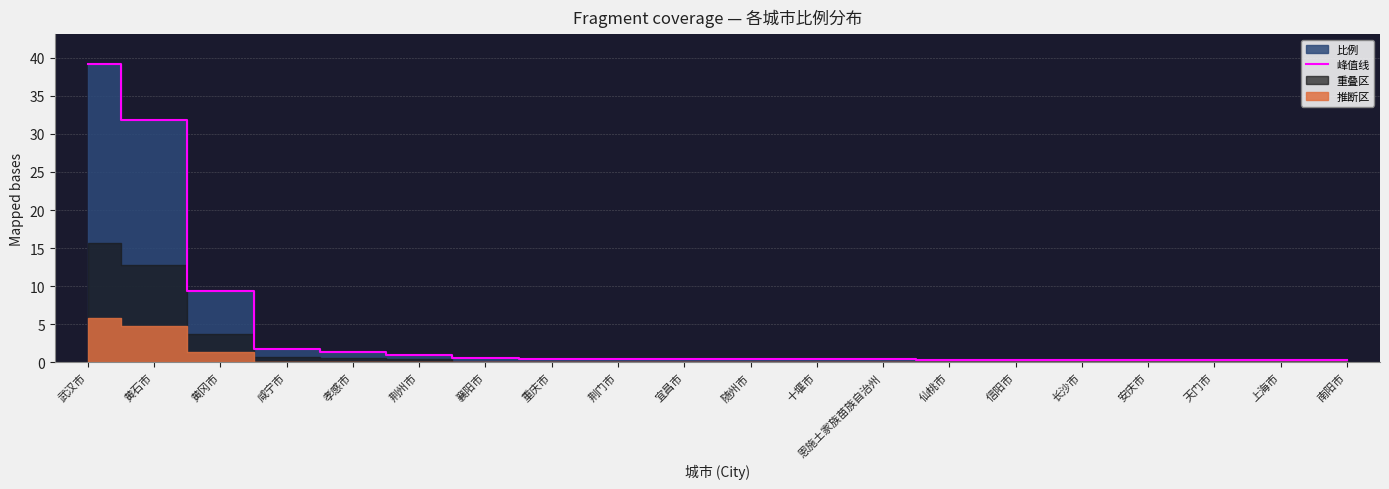

How many data points does each series have?

20